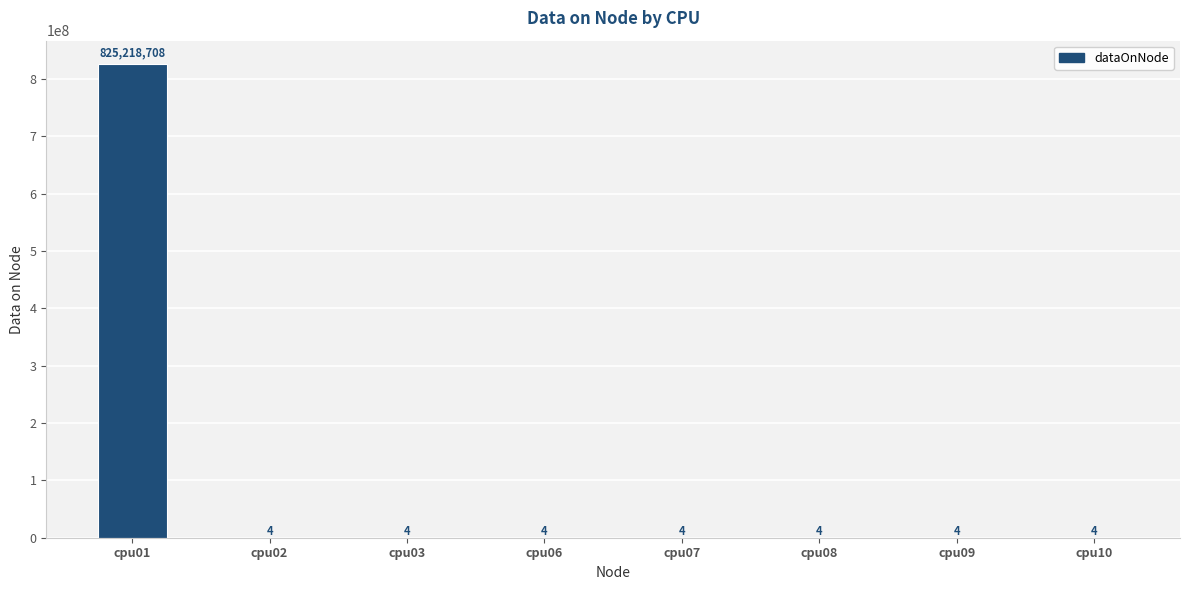

At which category does the chart reach its peak across all series?

cpu01